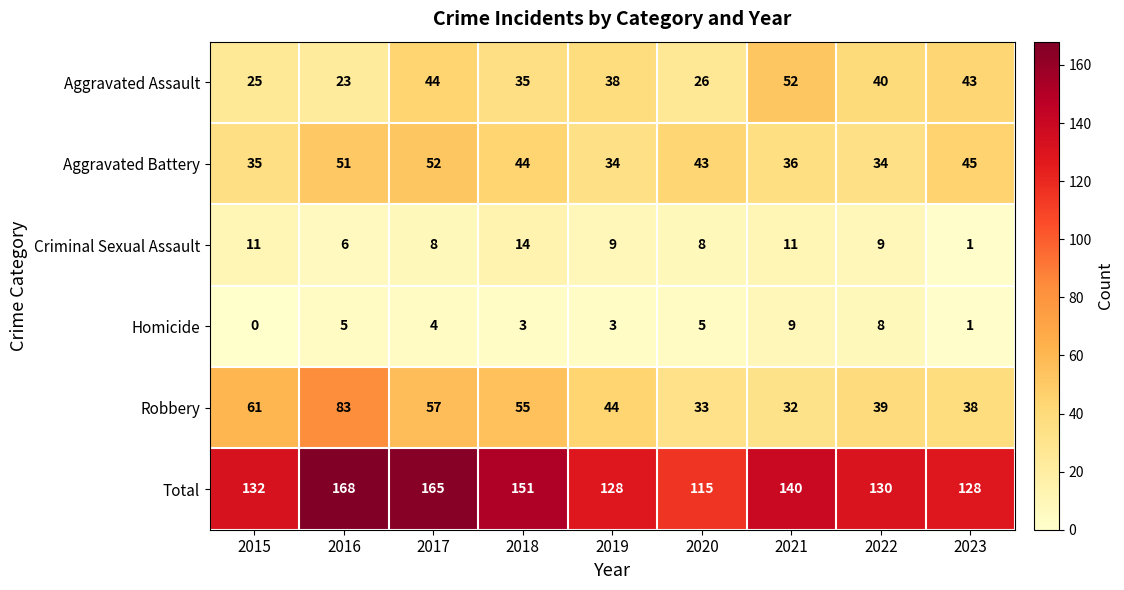

At which label is Aggravated Assault closest to 37?

2019